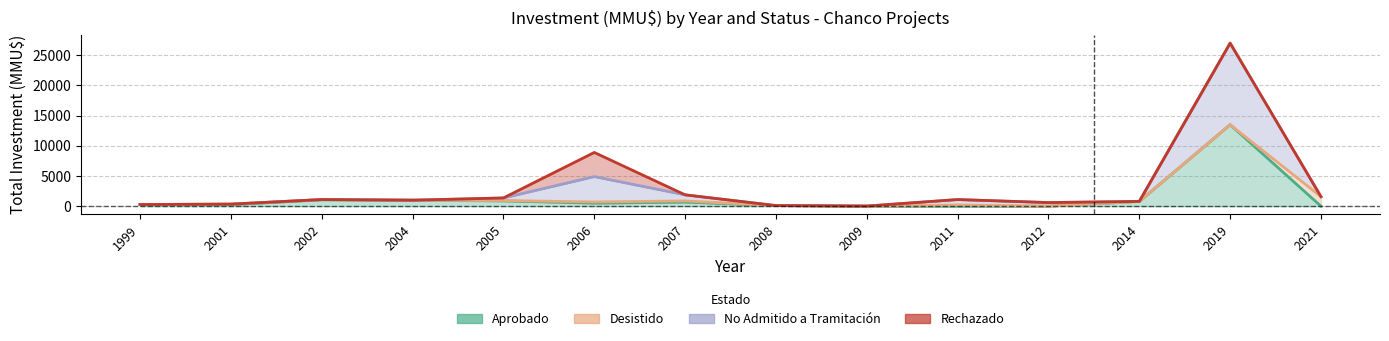

Which series has the widest spread of values?

No Admitido a Tramitación